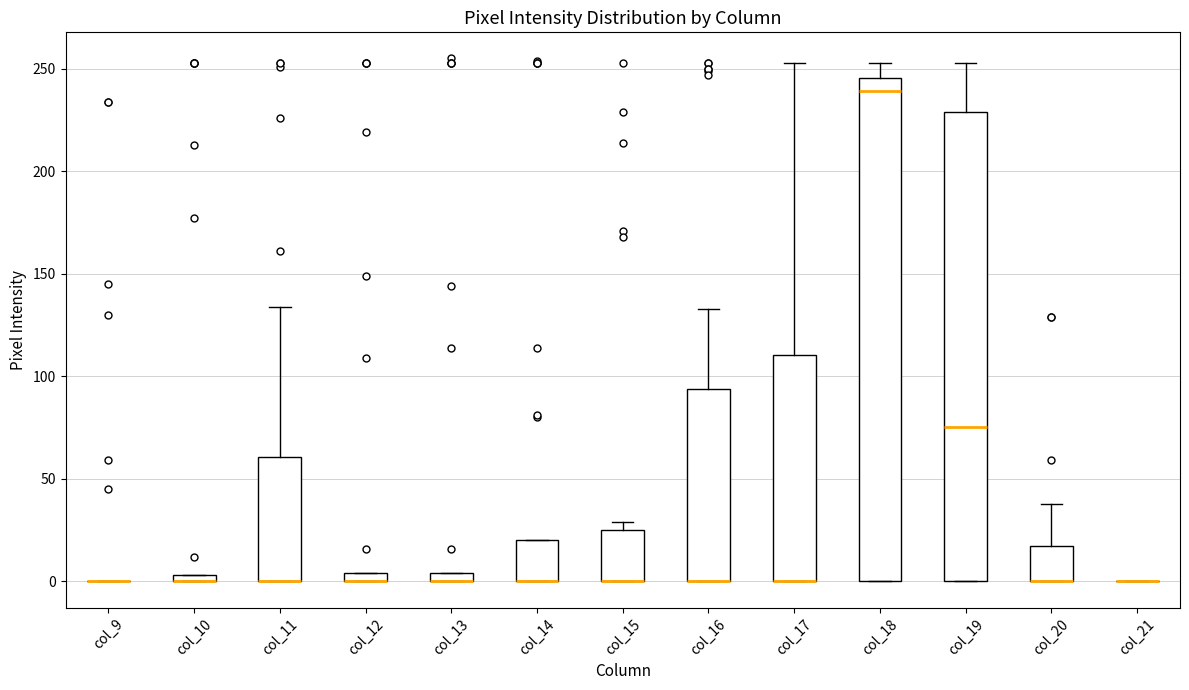

Comparing the boxes themselves (not the whiskers), which one is the tallest?

col_18